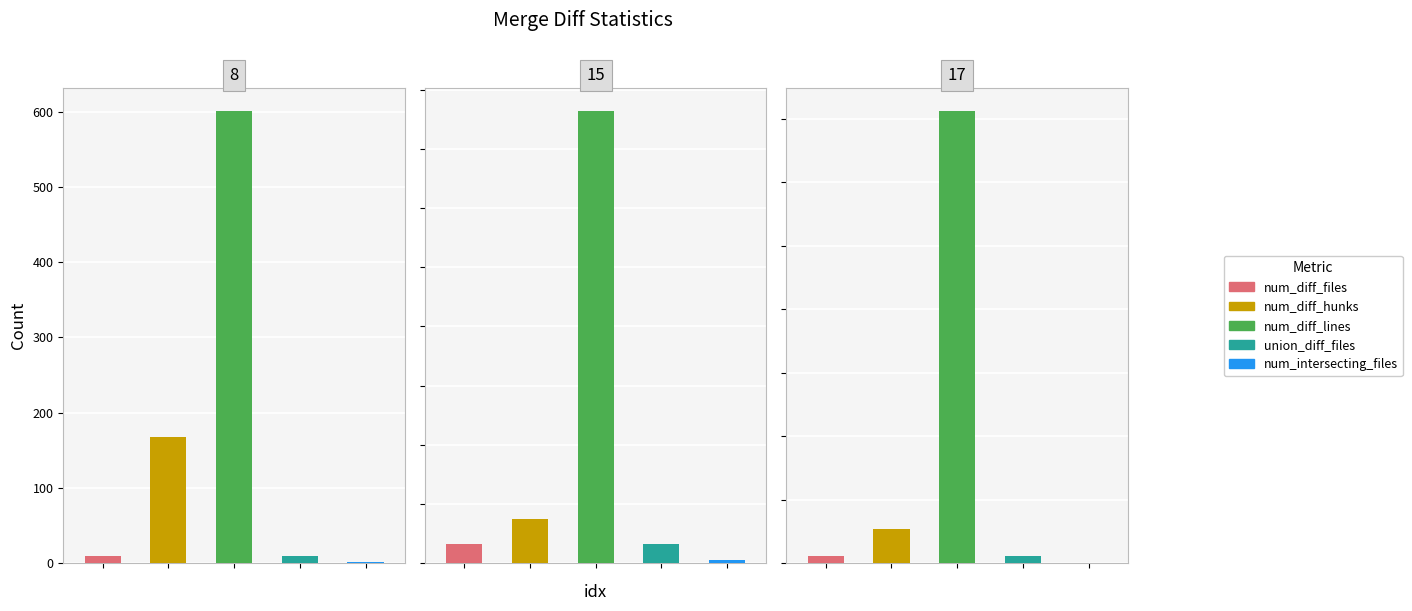

What are all the series names shown in the legend?

num_diff_files, num_diff_hunks, num_diff_lines, union_diff_files, num_intersecting_files